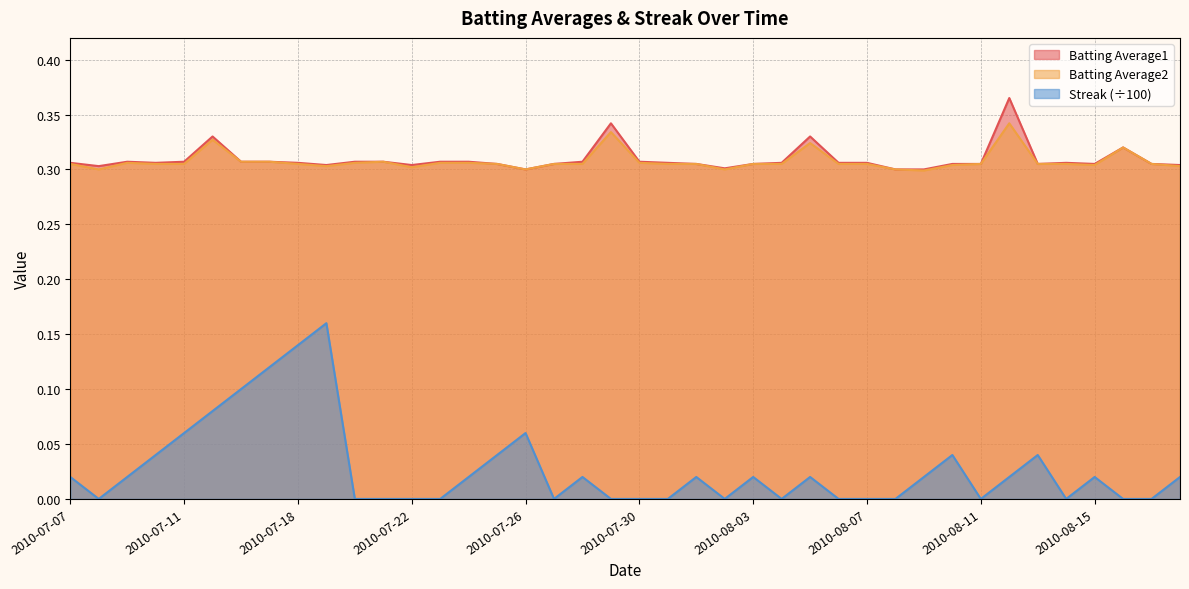

What is the label of the 17th point from the right?

2010-08-02